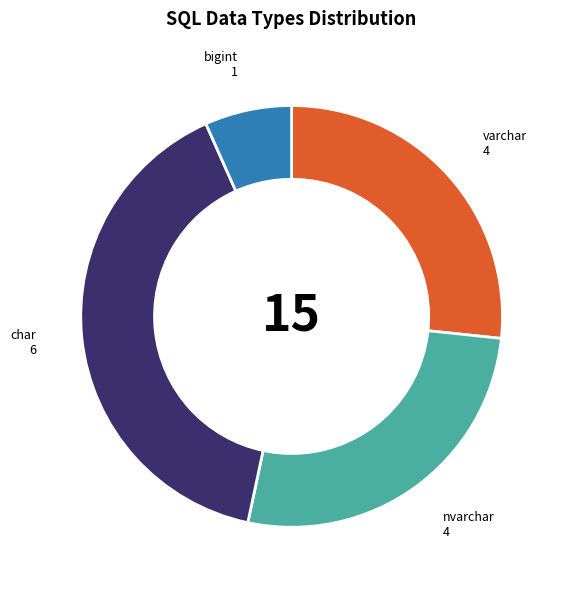

Is it true that nvarchar is 37% of the pie?

False